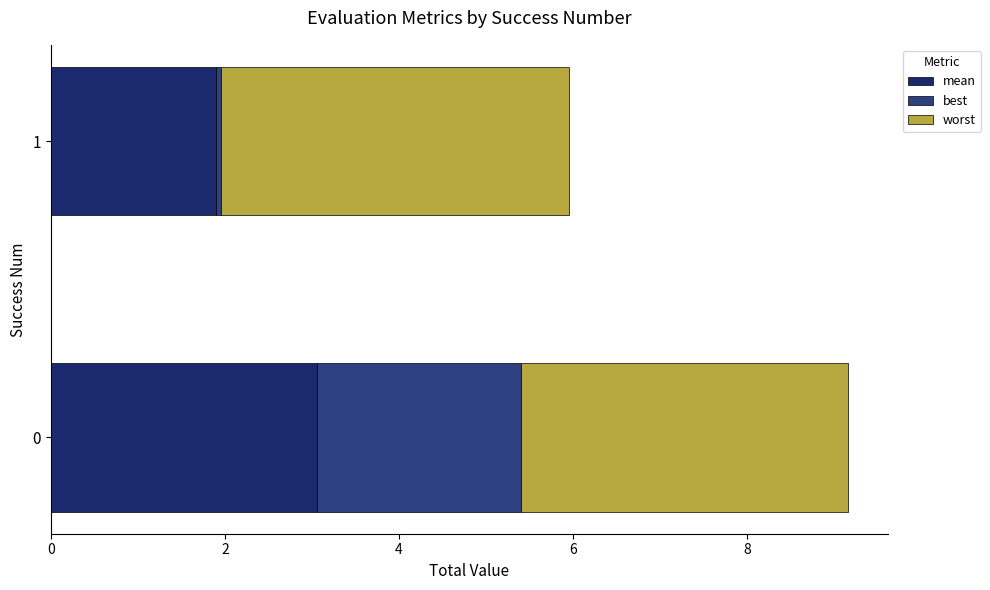

What is the sum of all worst values?

7.8